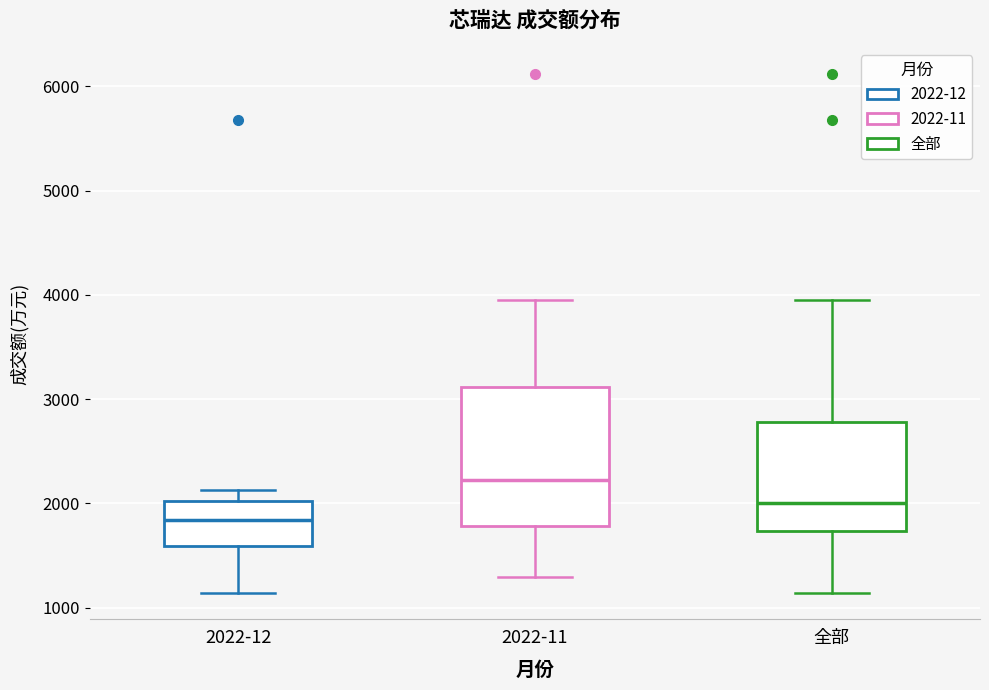

Which box's median line is the lowest?

2022-12